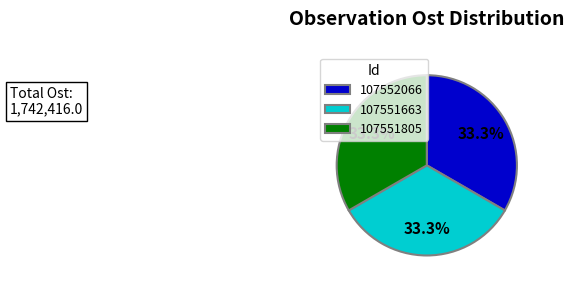

To the nearest percent, what is the combined percentage of 107552066 and 107551663?

67%